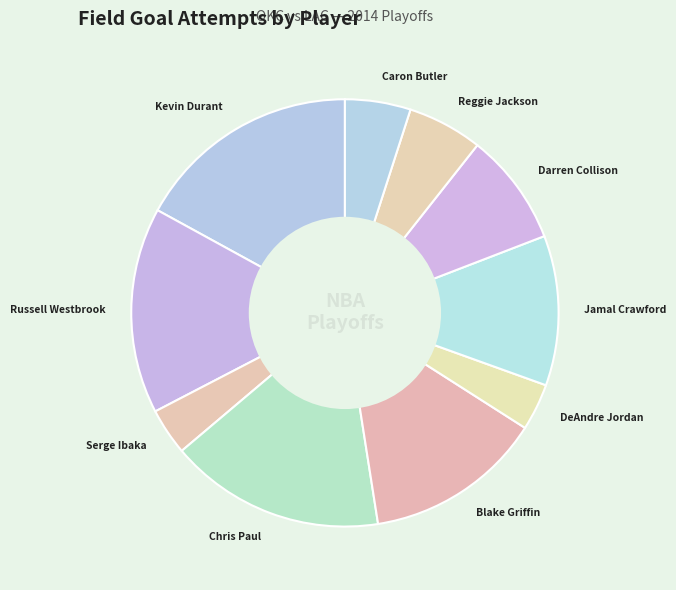

Does any single category account for the majority?

No